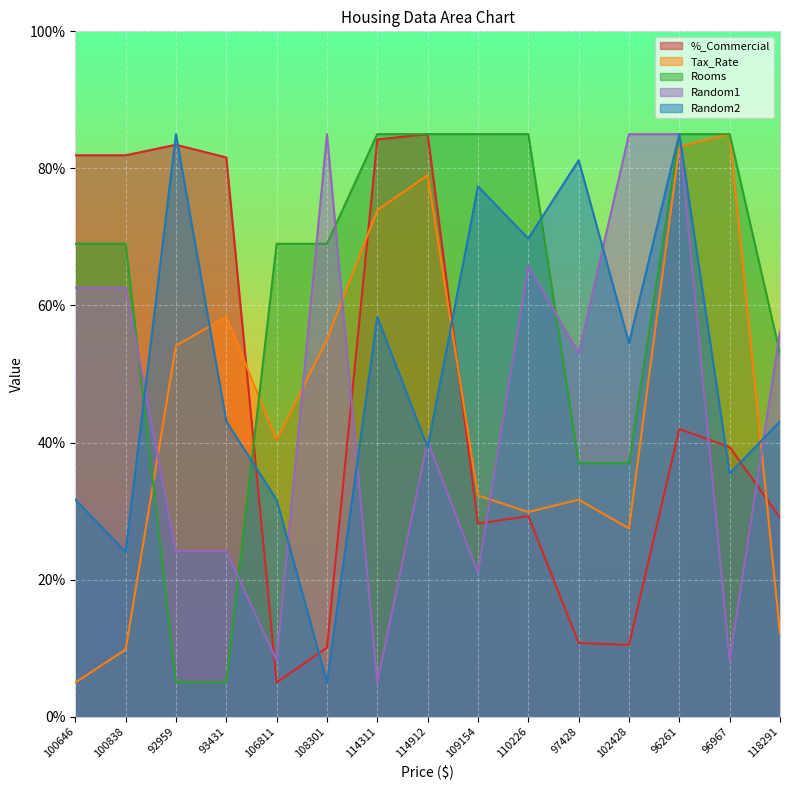

Count the number of data series in this chart.

5